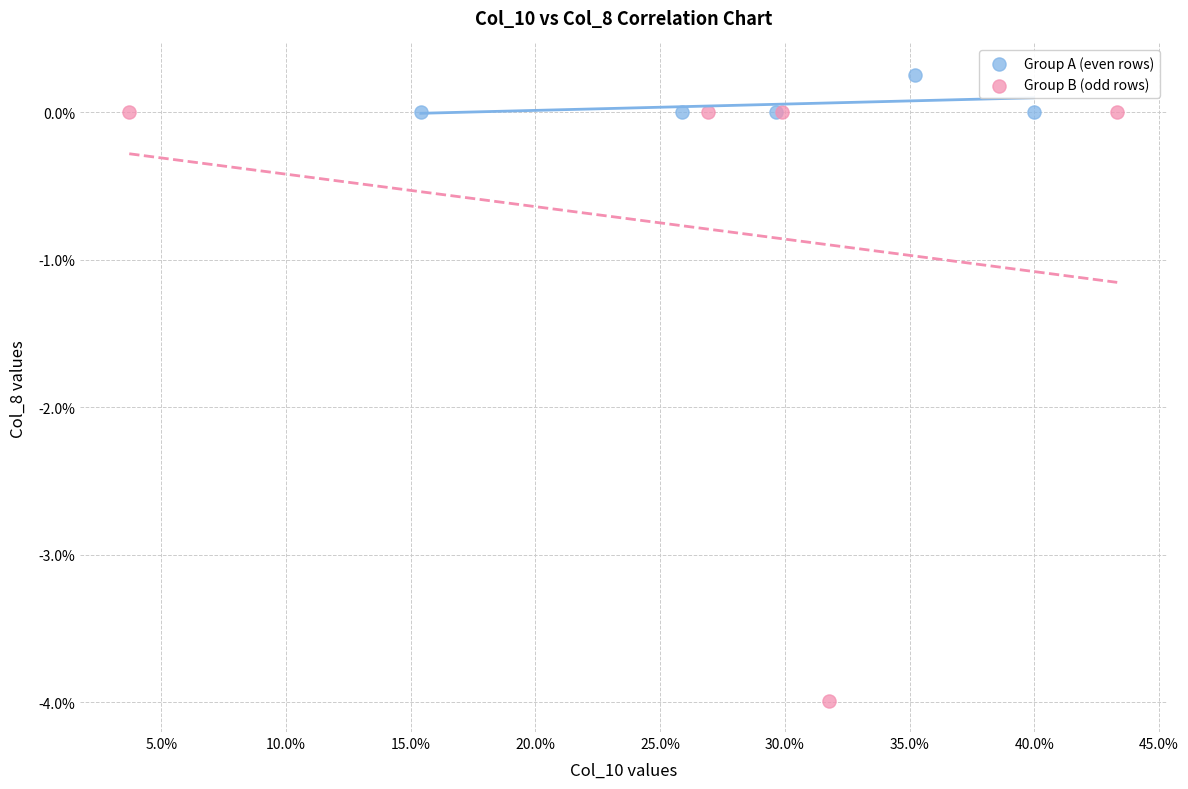

Which series has the widest spread of Y values?

Group B (odd rows)